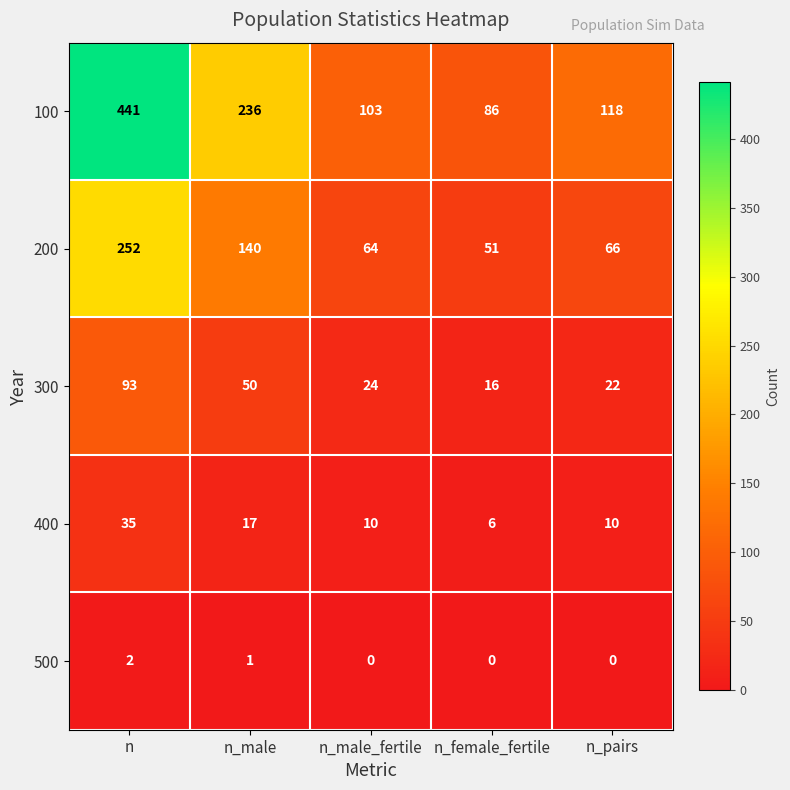

Which category has the highest value across all series?

n